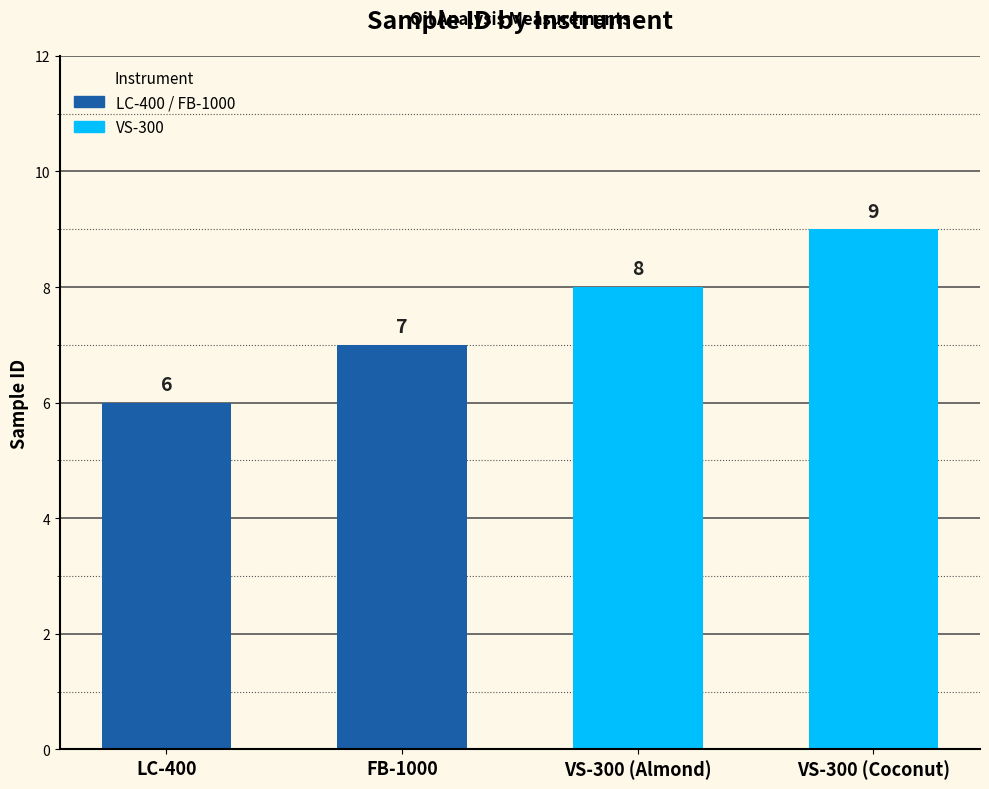

Rank the categories by value from lowest to highest.

LC-400, FB-1000, VS-300 (Almond), VS-300 (Coconut)